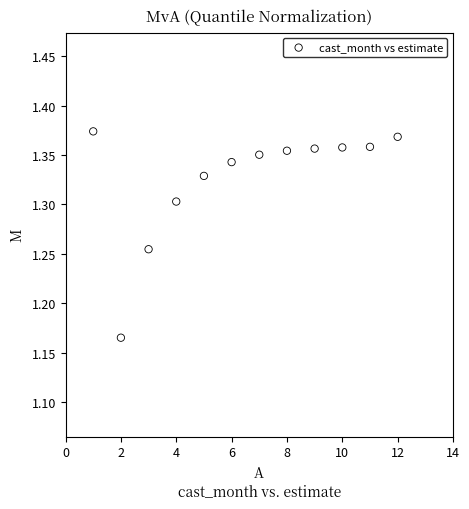

What is the range of X values (max minus min)?

11.0